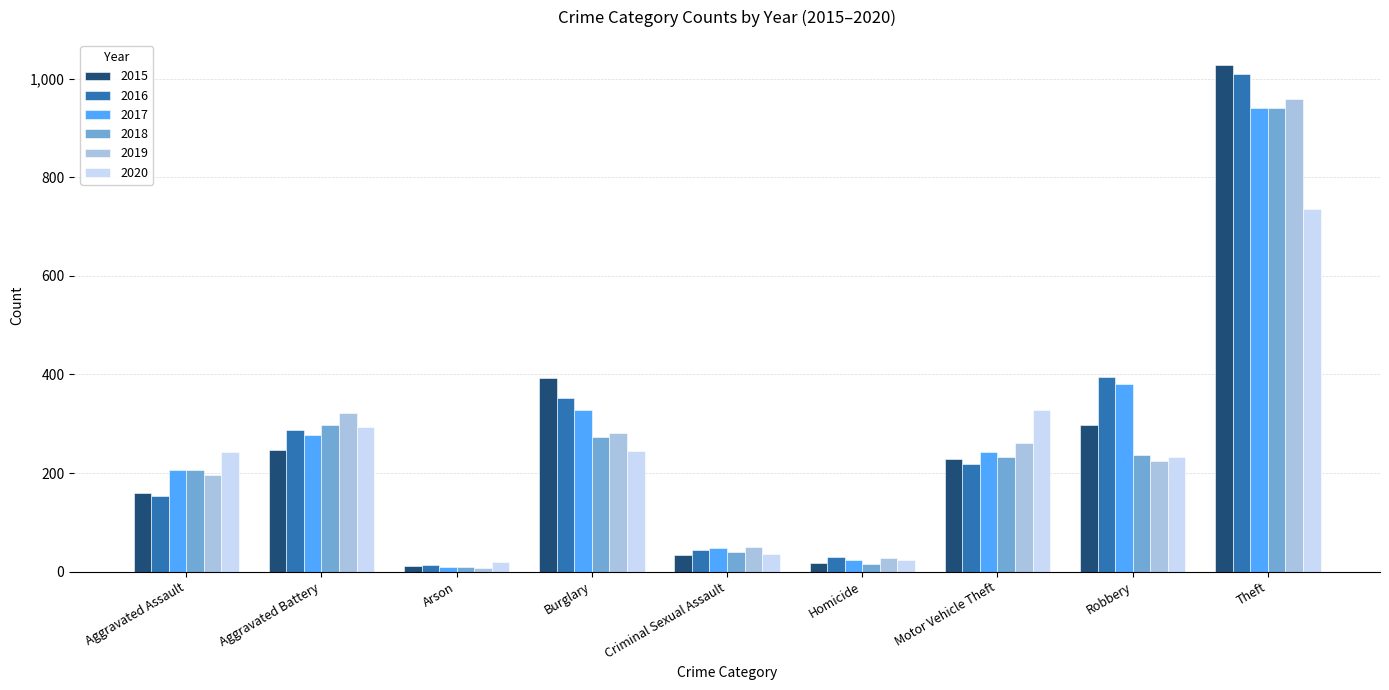

What is the value of the 2015 bar at the 2nd from the left?

246